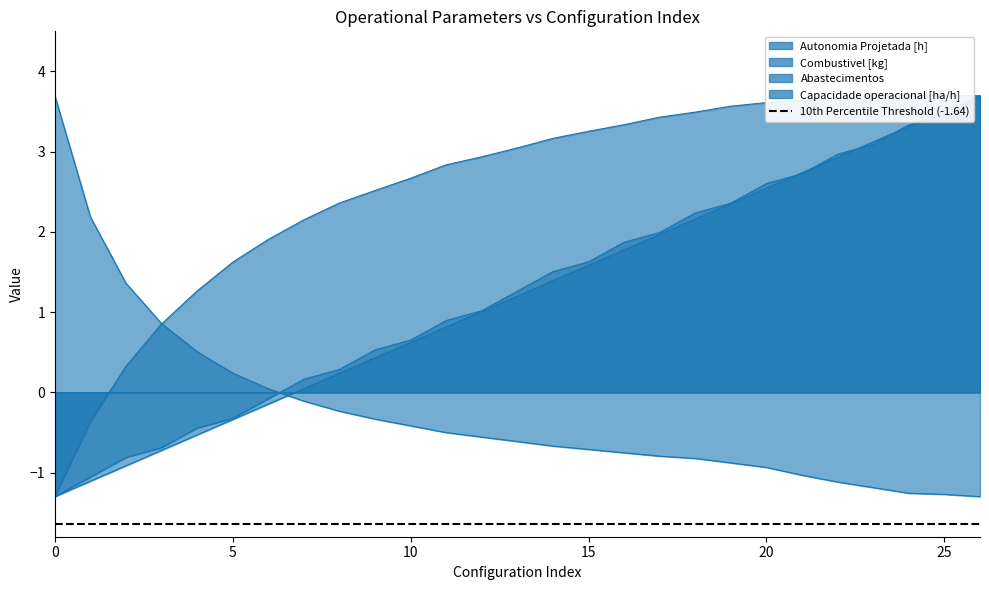

Between 15 and 19, which series saw the biggest shift?

Combustivel [kg]